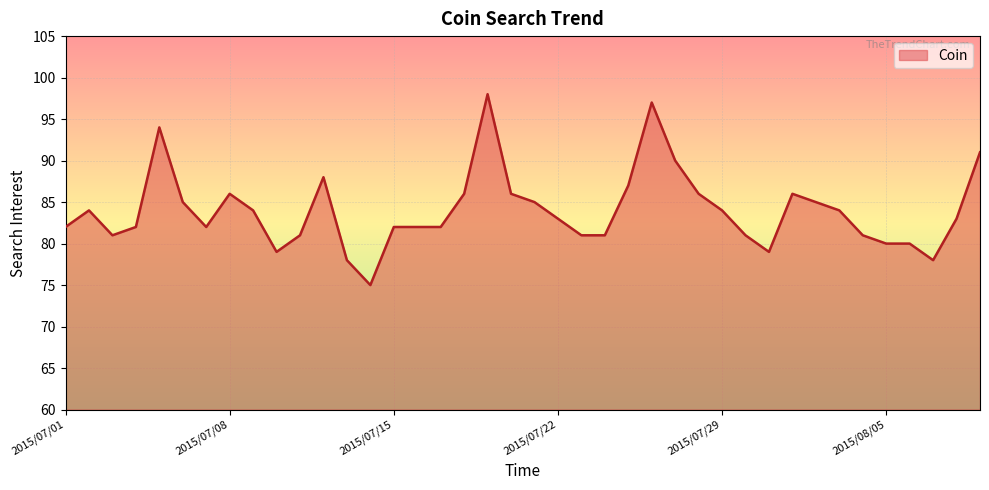

How many lines are shown in the chart?

1